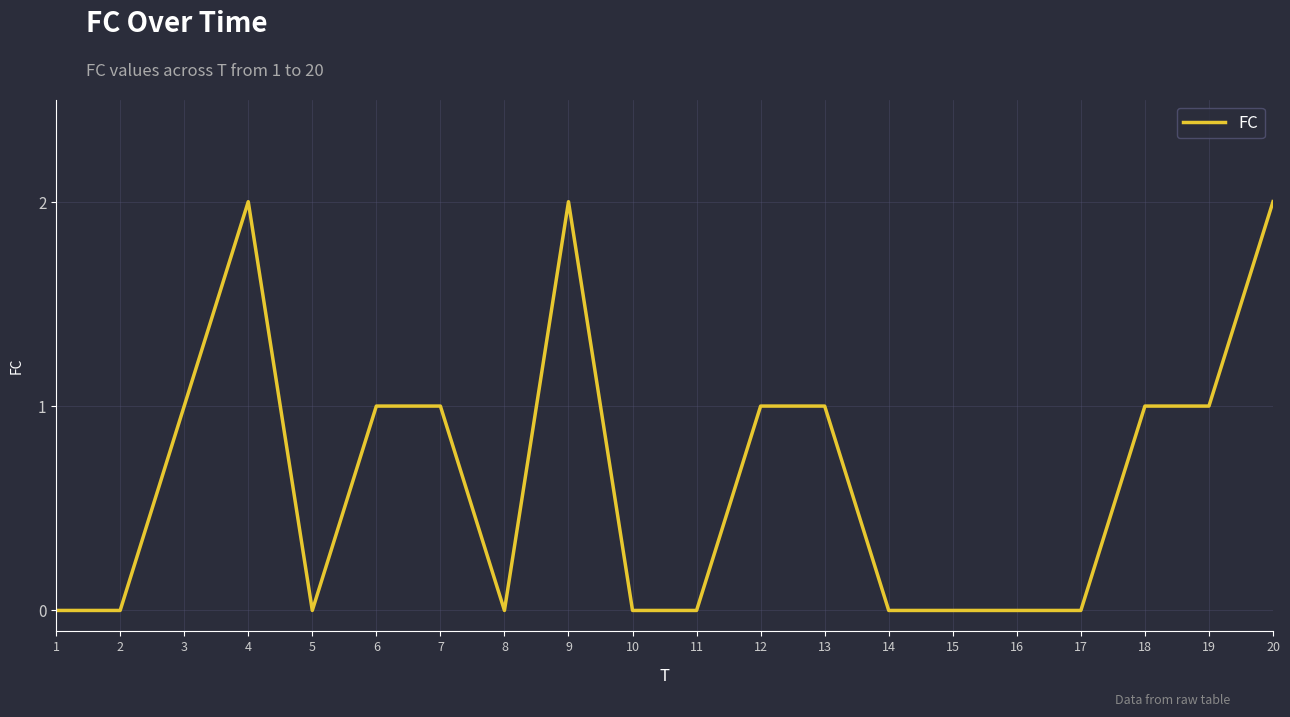

What is the maximum value shown in the chart?

2